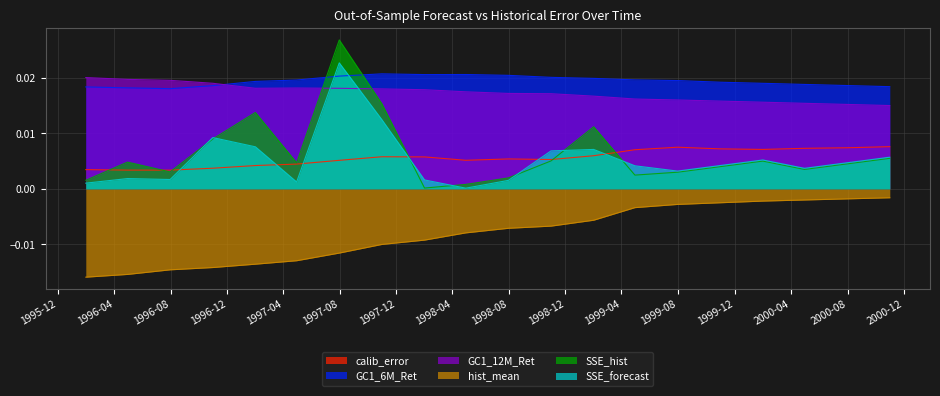

Rank the series by their maximum value, from highest to lowest.

SSE_hist, SSE_forecast, GC1_6M_Ret, GC1_12M_Ret, calib_error, hist_mean